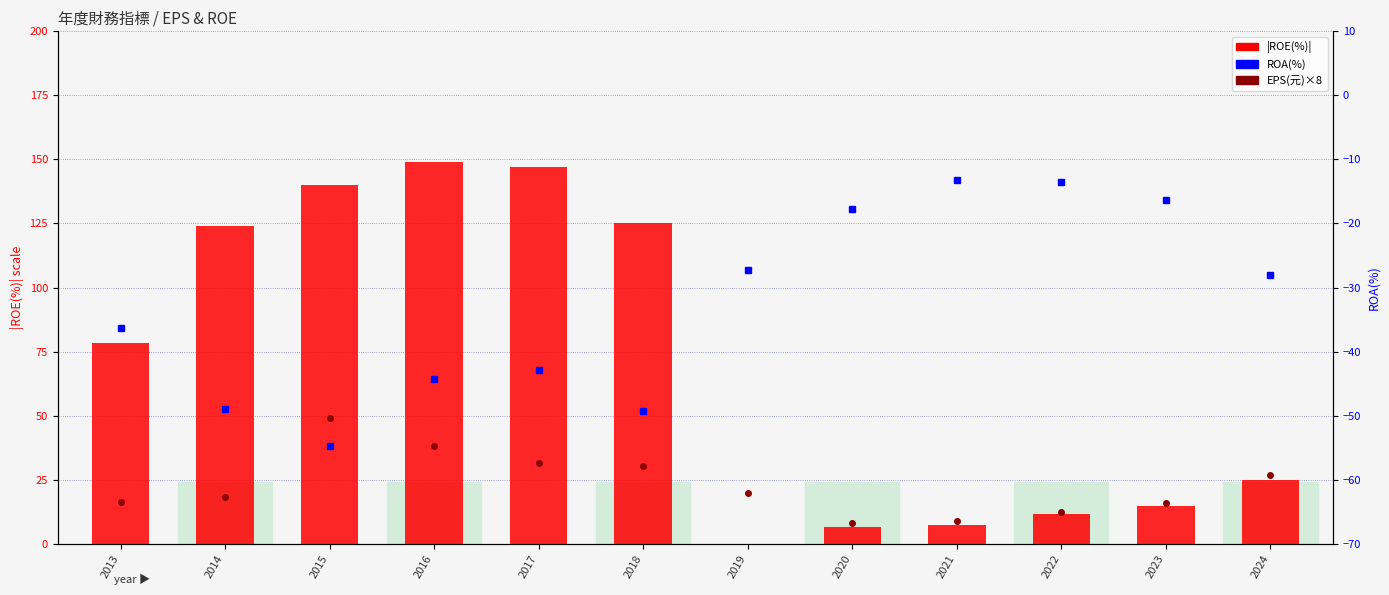

How many values in the ROA(%) series exceed -28?

5